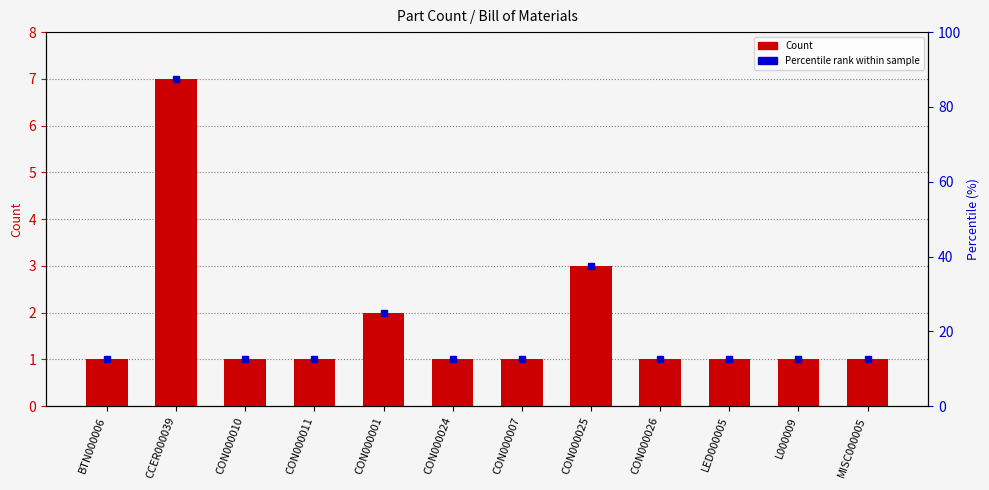

At which category does the chart reach its minimum across all series?

BTN000006